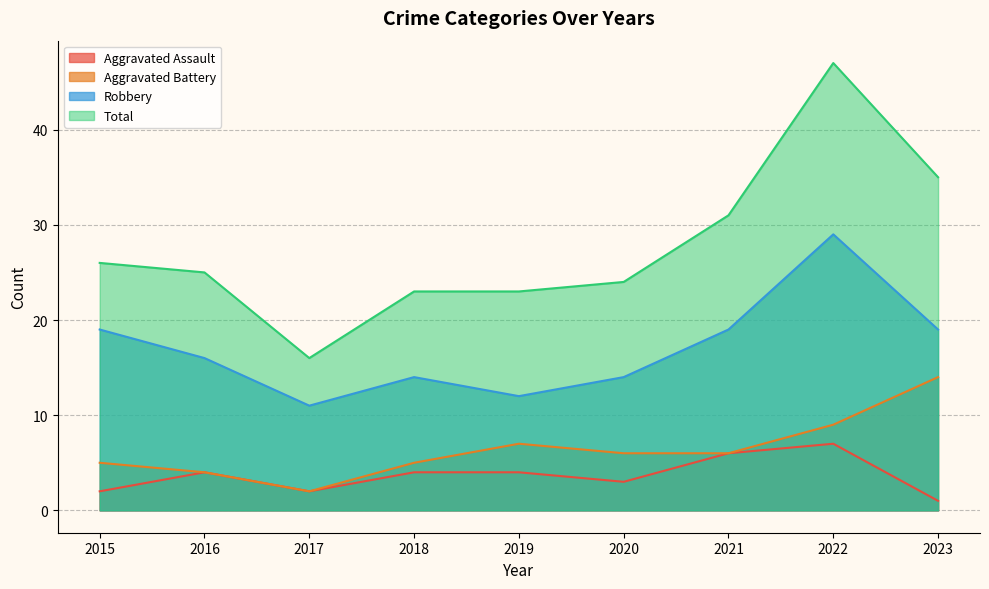

What is the sum of the Robbery values at 2016 and 2021?

35